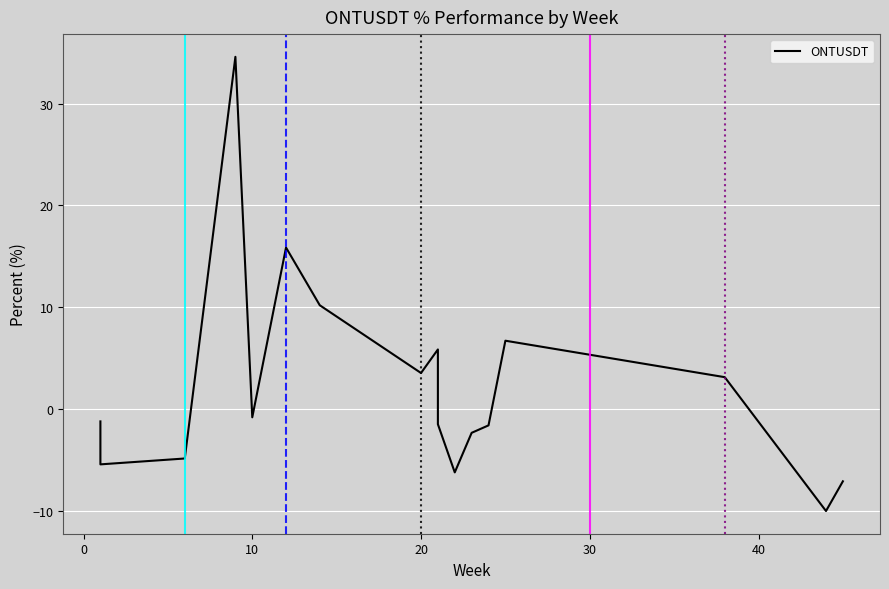

How many values are below -1?

9